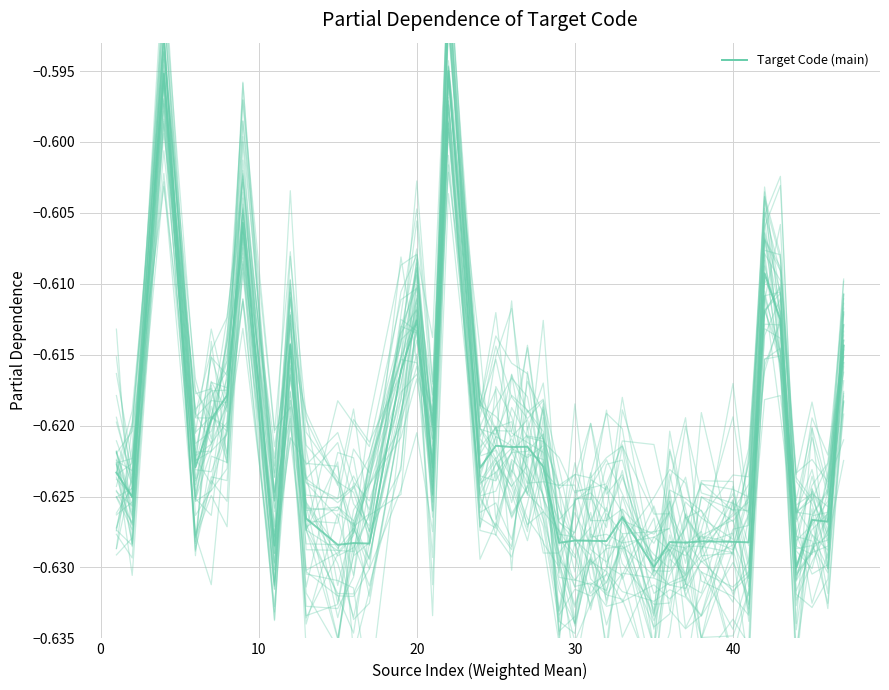

How many intersections are there between Target Code (main) and line_0?

13